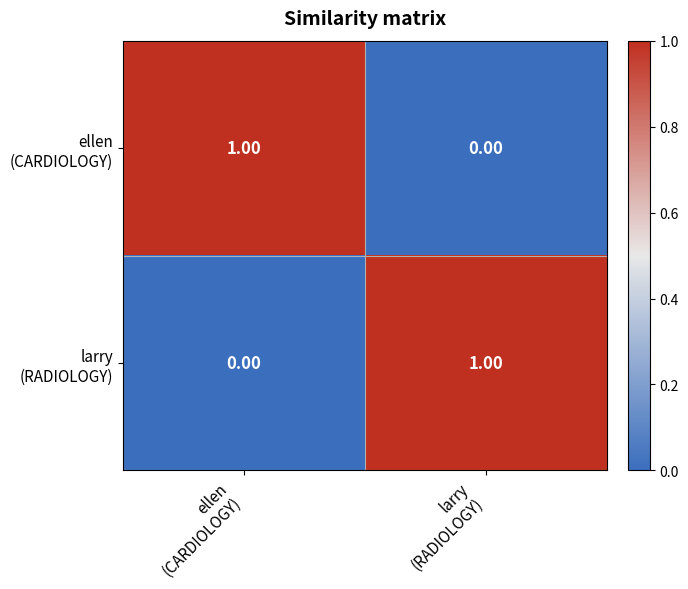

How many series are shown in this chart?

2